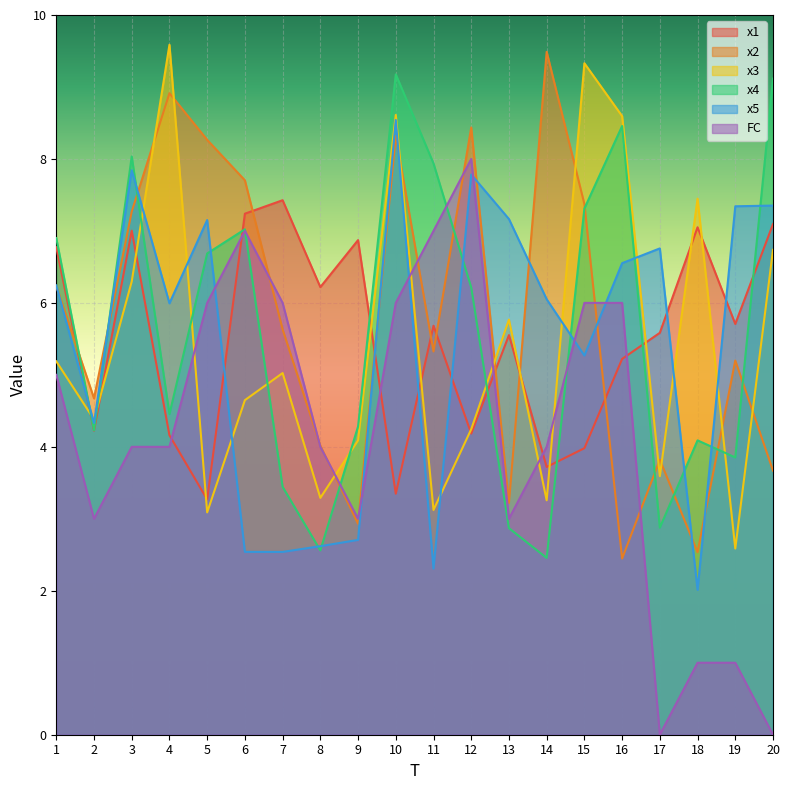

How many lines are shown in the chart?

6